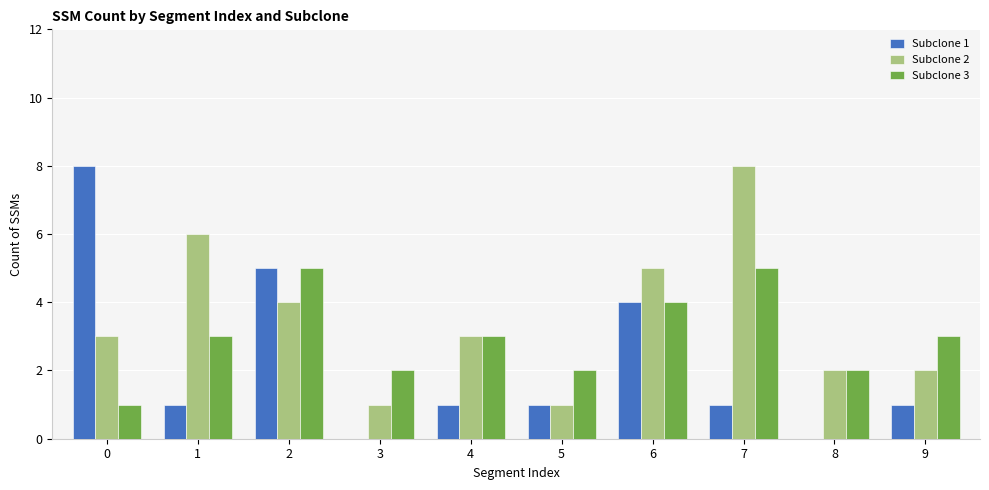

Reading left to right, extract all data points from this chart.

Subclone 1: 8	1	5	0	1	1	4	1	0	1
Subclone 2: 3	6	4	1	3	1	5	8	2	2
Subclone 3: 1	3	5	2	3	2	4	5	2	3